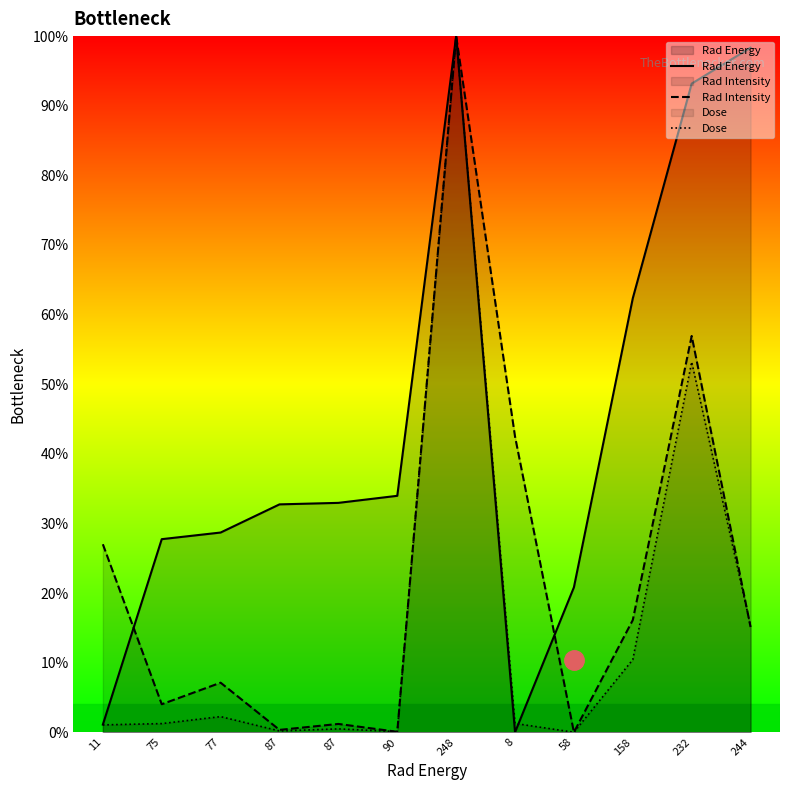

What are all the series names shown in the legend?

Rad Energy, Rad Intensity, Dose